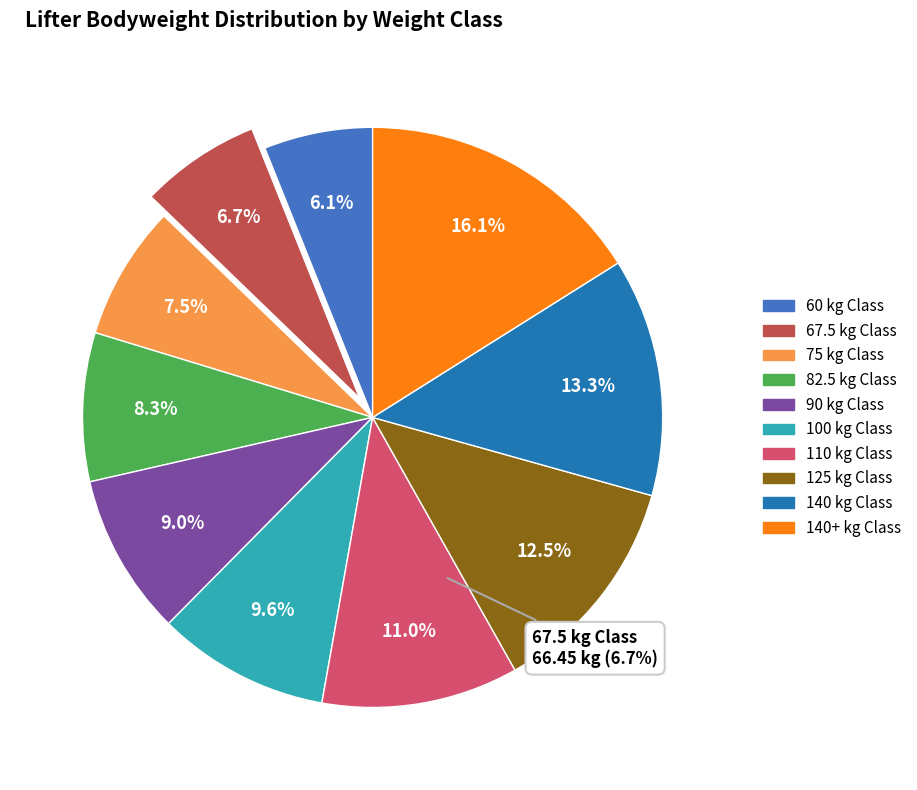

What is the smallest slice in the pie chart?

60